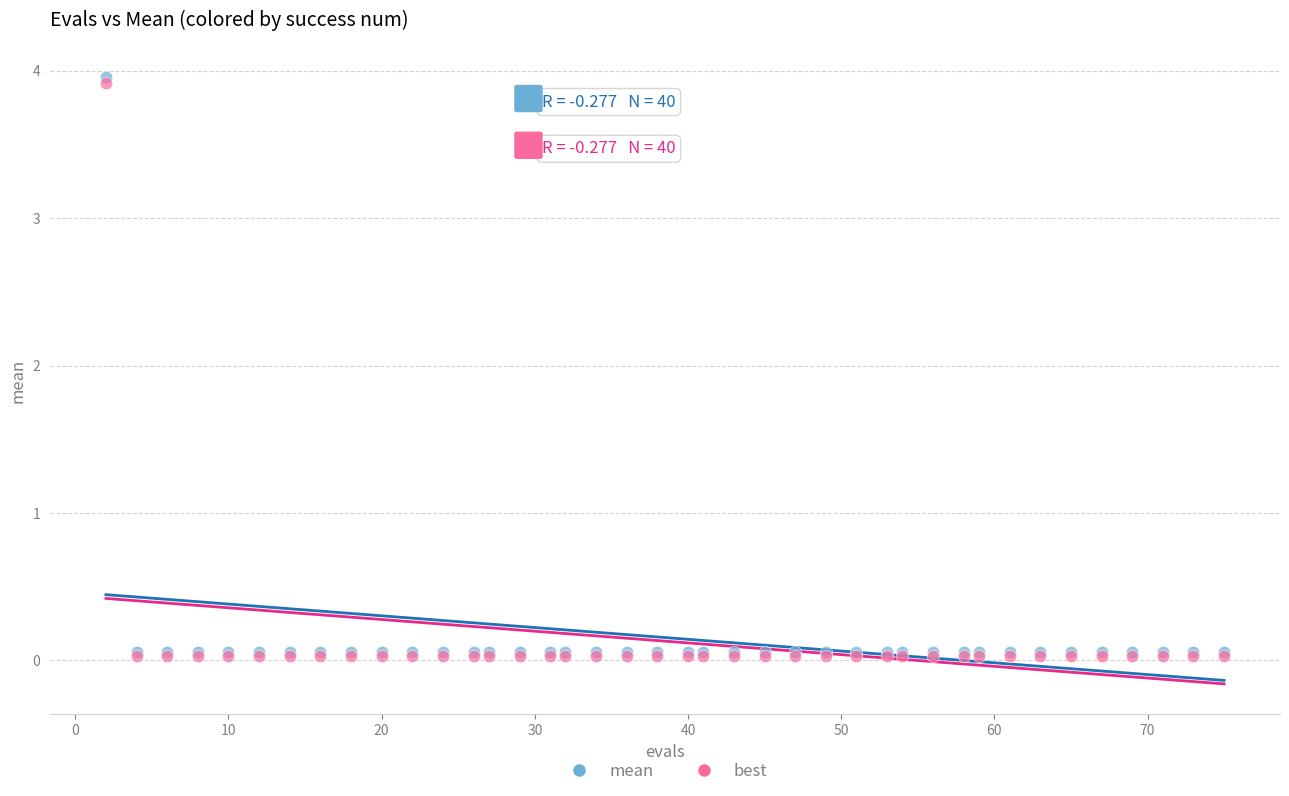

What are all the series names shown in the legend?

mean, best